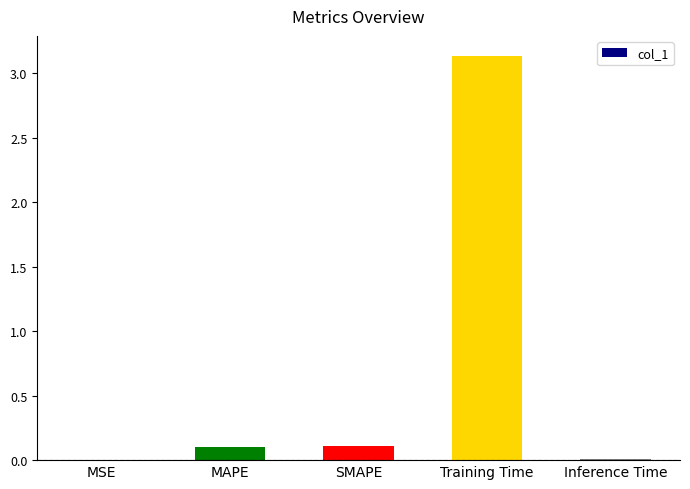

The chart shows a value of 0.0 at Inference Time. True or false?

True